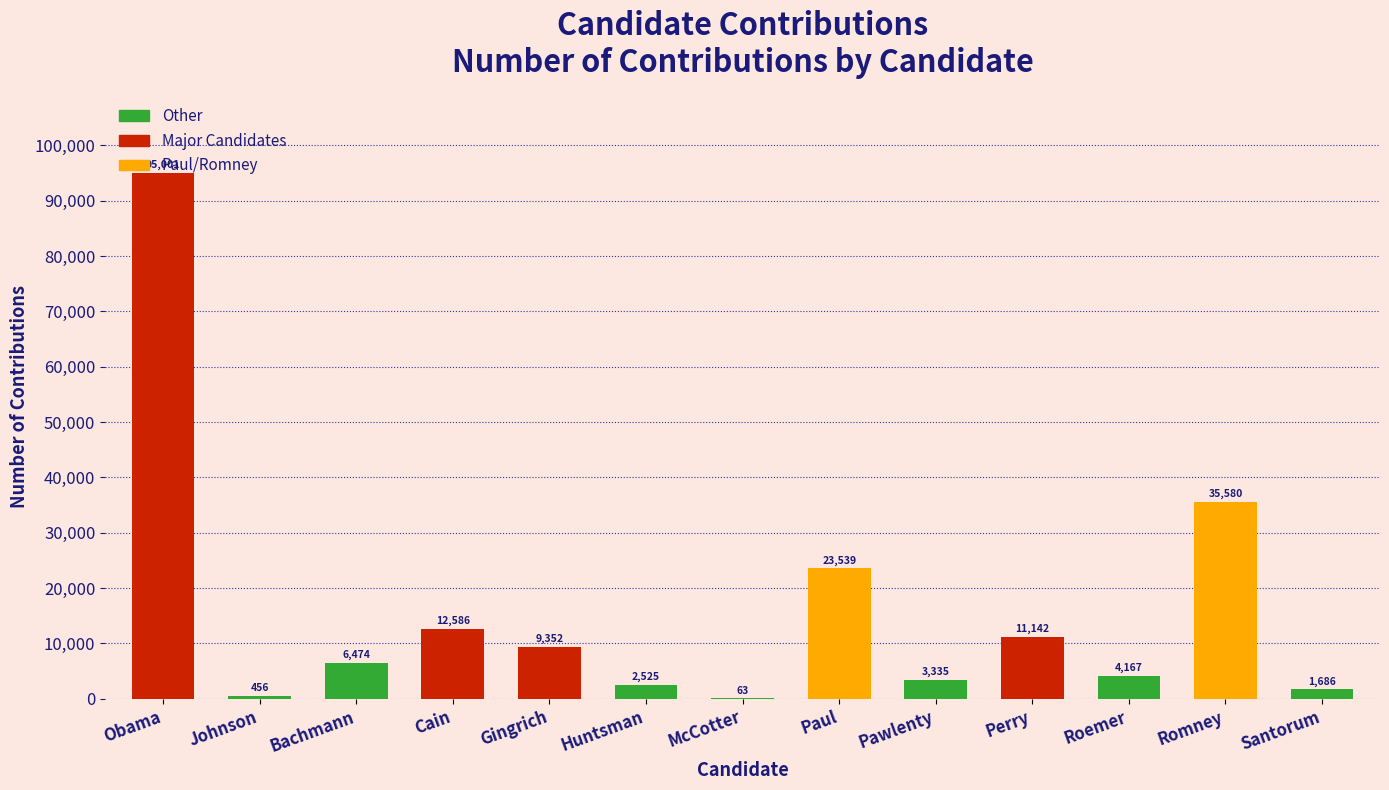

Does the chart contain stacked bars?

No